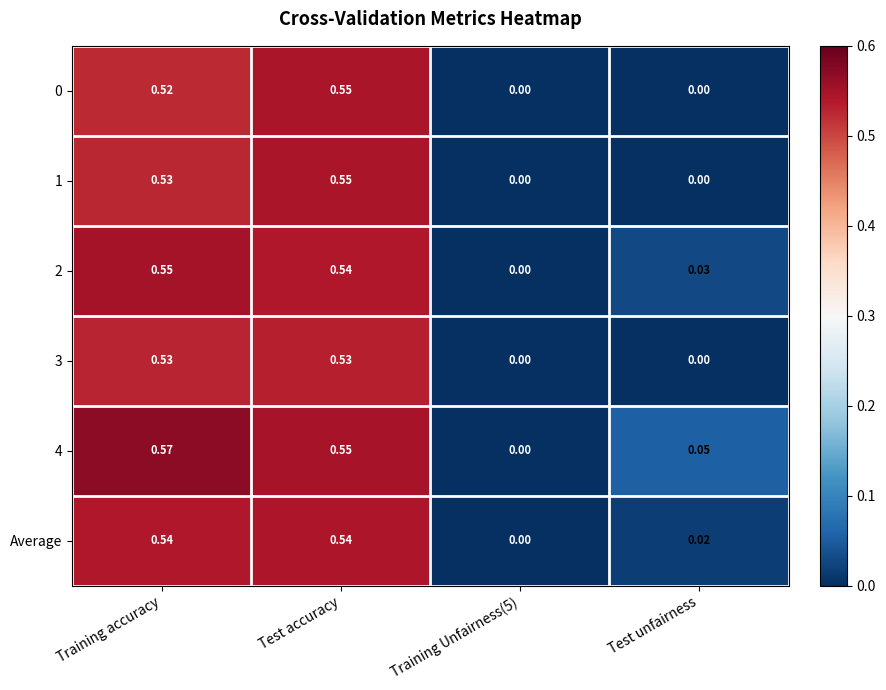

At which category is the sum across all series the highest?

Test accuracy